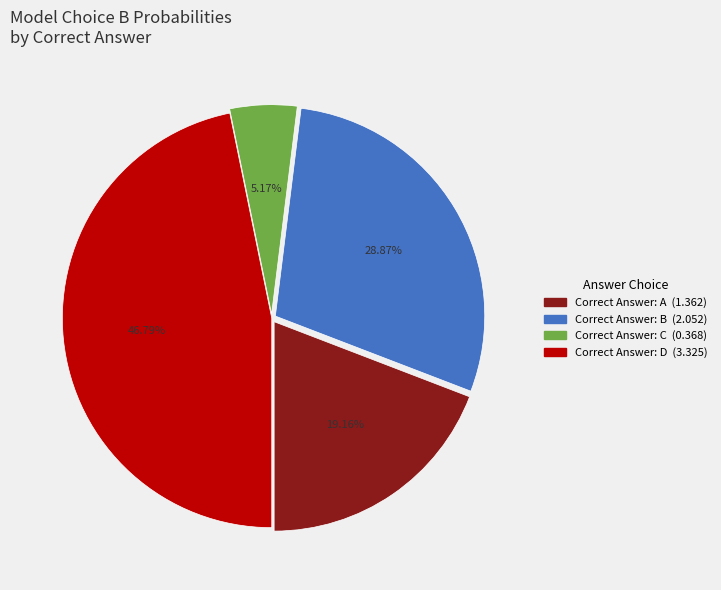

Is there any slice that represents more than half of the pie?

No